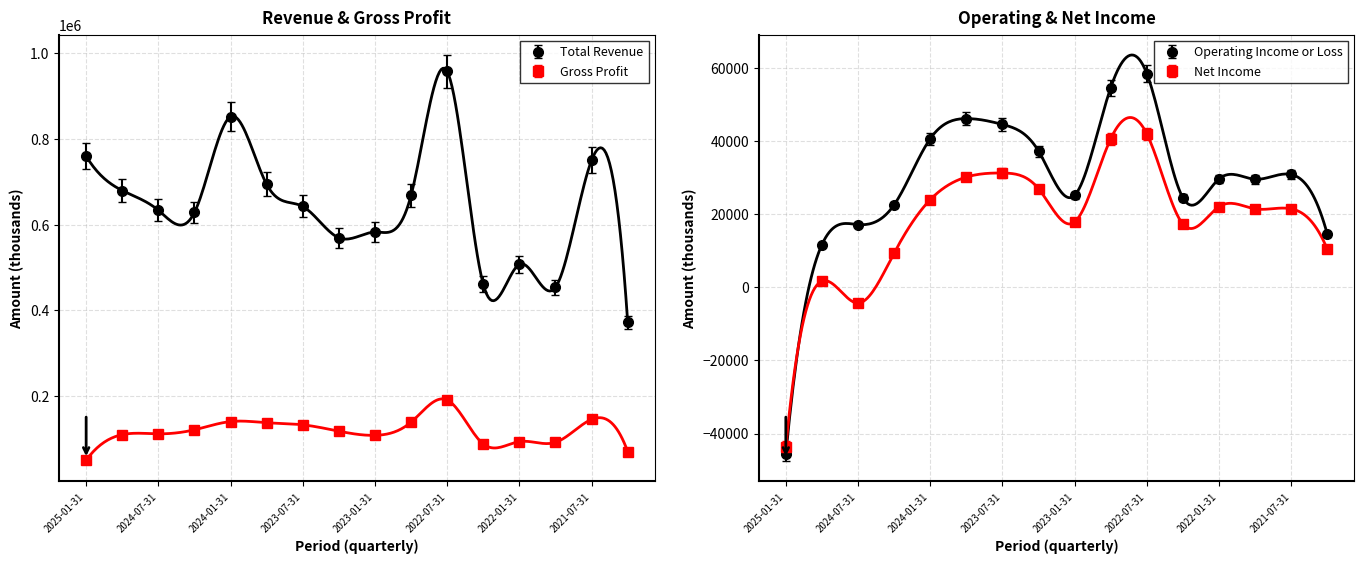

How many lines are shown in the chart?

4